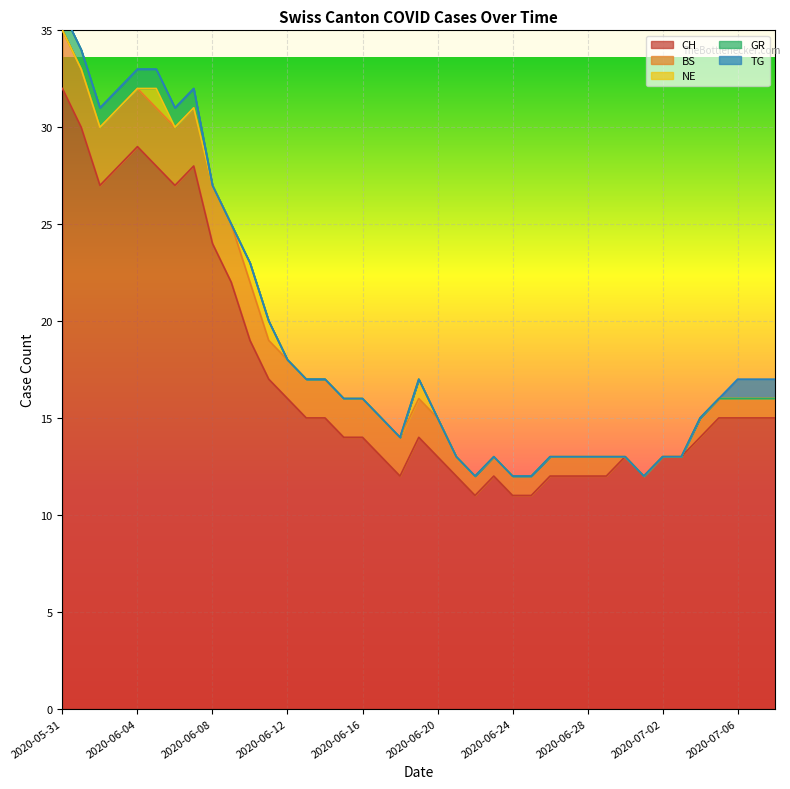

What is the total value across all series at 2020-06-15?

16